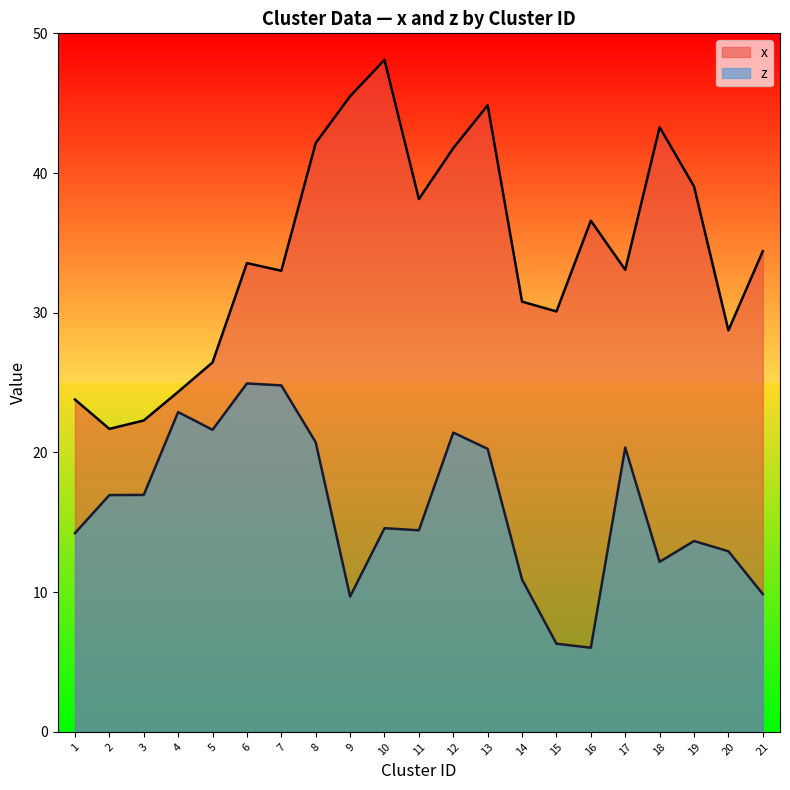

Reading left to right, list all the values displayed in this chart.

x: 1=23.8	2=21.7	3=22.3	4=24.3	5=26.4	6=33.6	7=33.0	8=42.2	9=45.5	10=48.1	11=38.1	12=41.8	13=44.8	14=30.8	15=30.1	16=36.6	17=33.1	18=43.3	19=39.0	20=28.7	21=34.4
z: 1=14.2	2=16.9	3=17.0	4=22.9	5=21.6	6=24.9	7=24.8	8=20.7	9=9.7	10=14.6	11=14.4	12=21.4	13=20.3	14=10.9	15=6.3	16=6.0	17=20.4	18=12.2	19=13.7	20=12.9	21=9.9